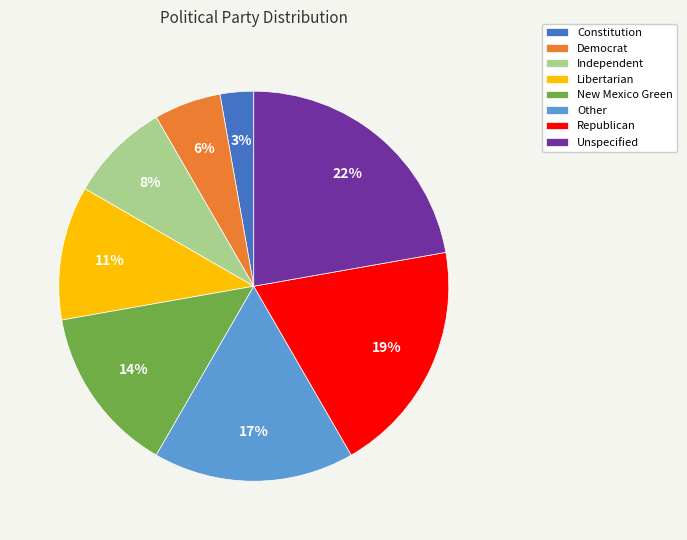

To the nearest percent, what percentage of the pie is Constitution?

3%